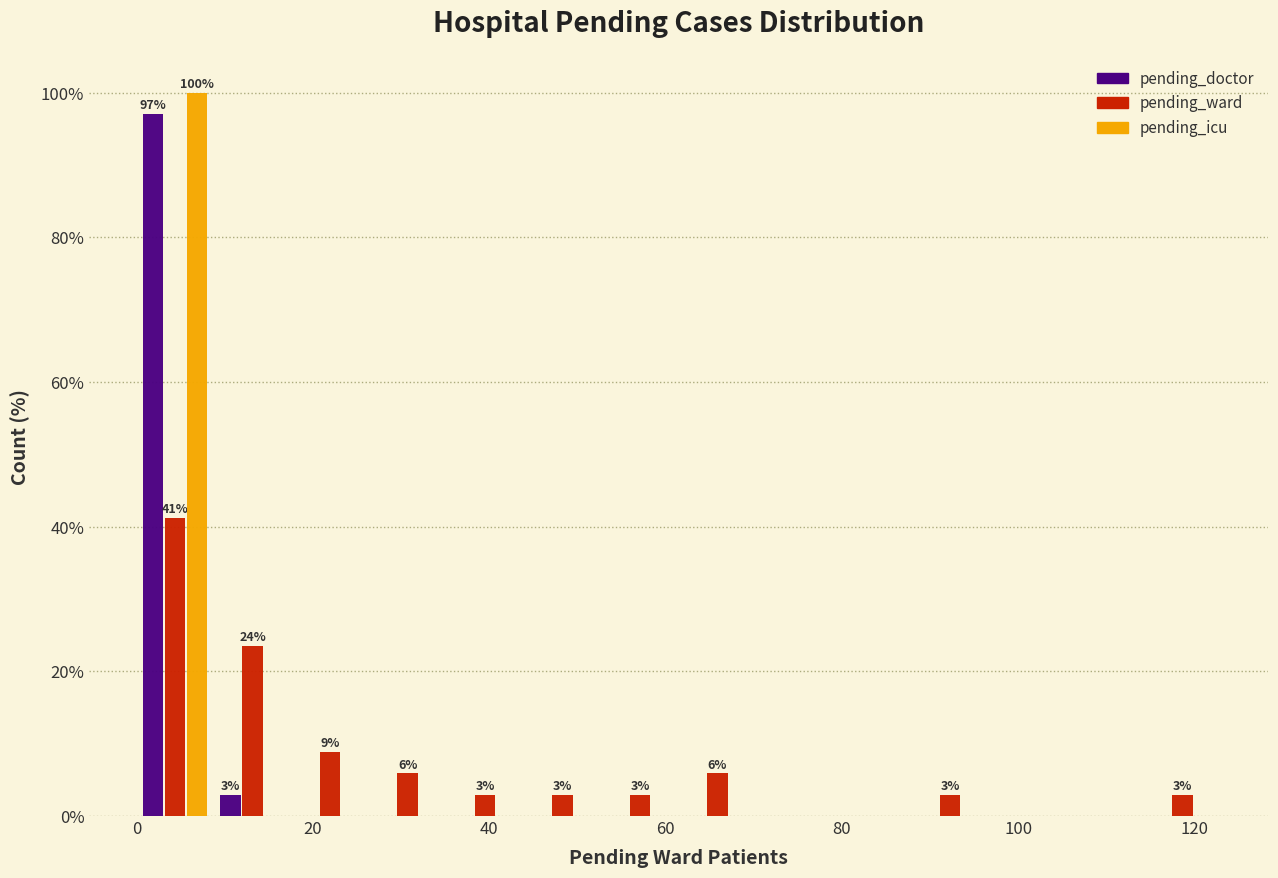

In the pending_ward series, which range on the x-axis has the tallest bar?

0 to 8